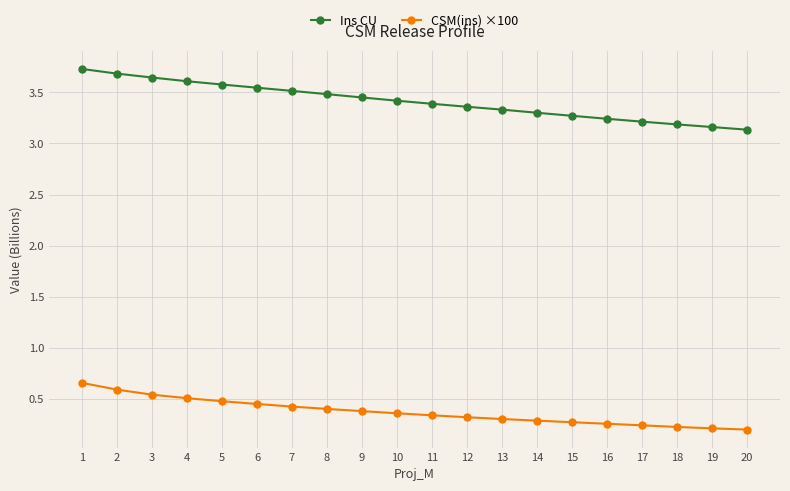

Rank the series by their maximum value, from lowest to highest.

CSM(ins) ×100, Ins CU